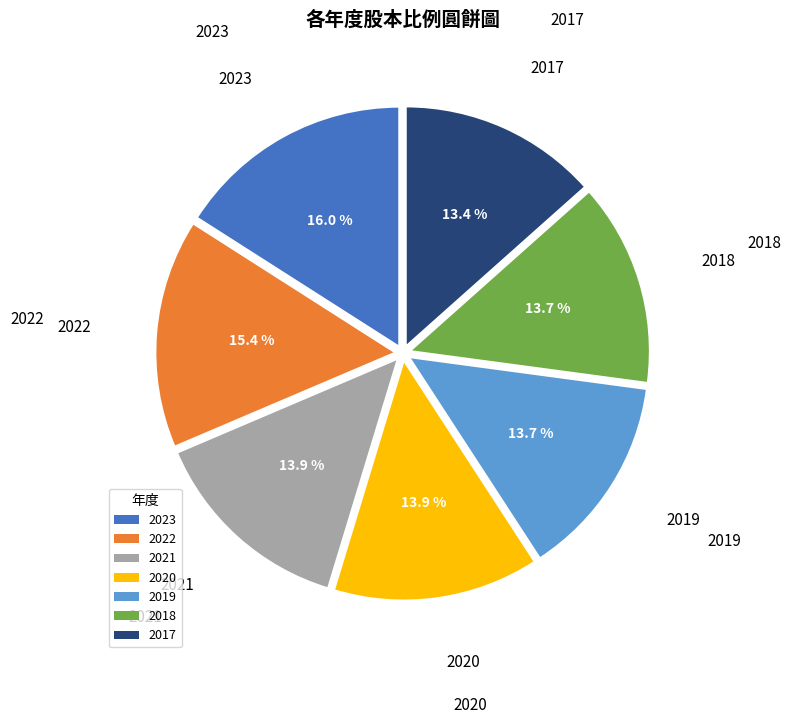

To the nearest percent, what percentage of the pie is 2022?

15%